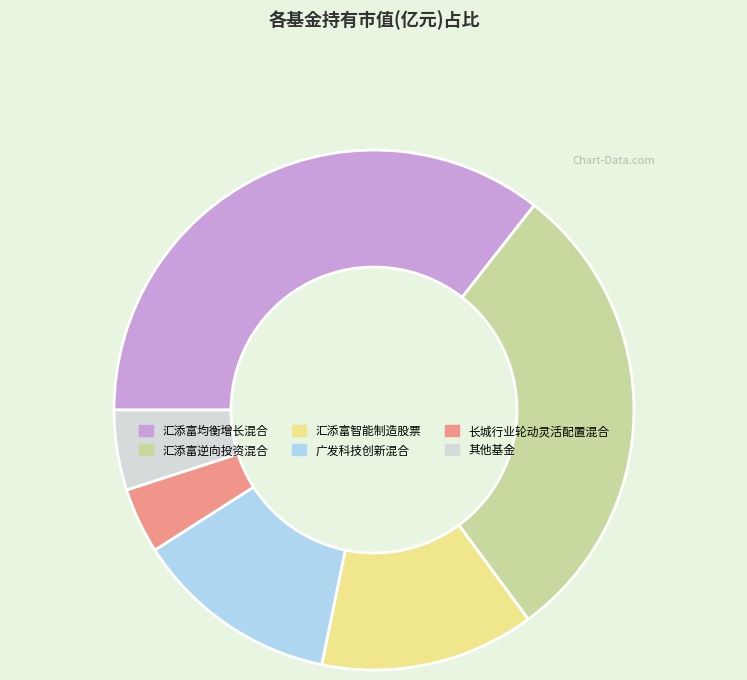

Does any single category account for the majority?

No